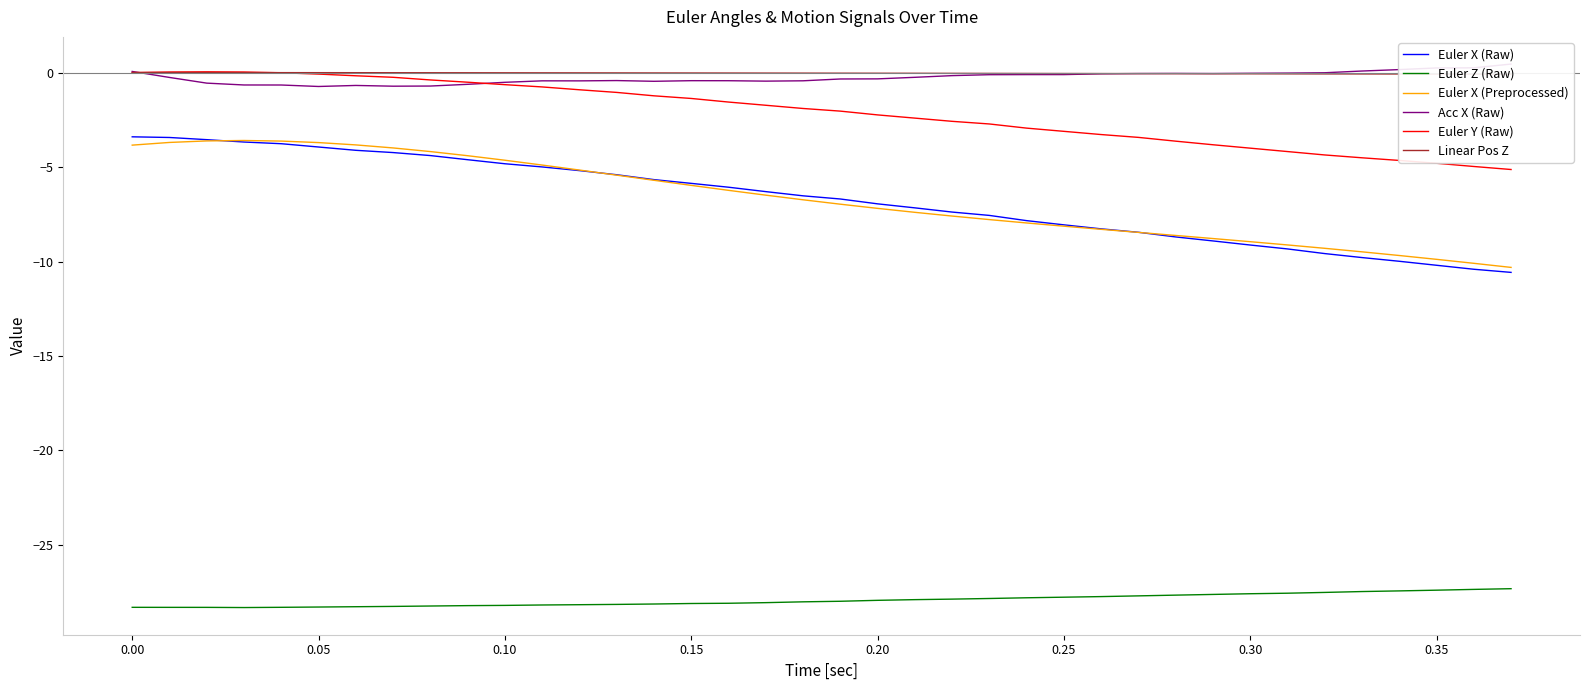

True or false: Euler Y (Raw) and Euler X (Preprocessed) intersect in this chart.

False